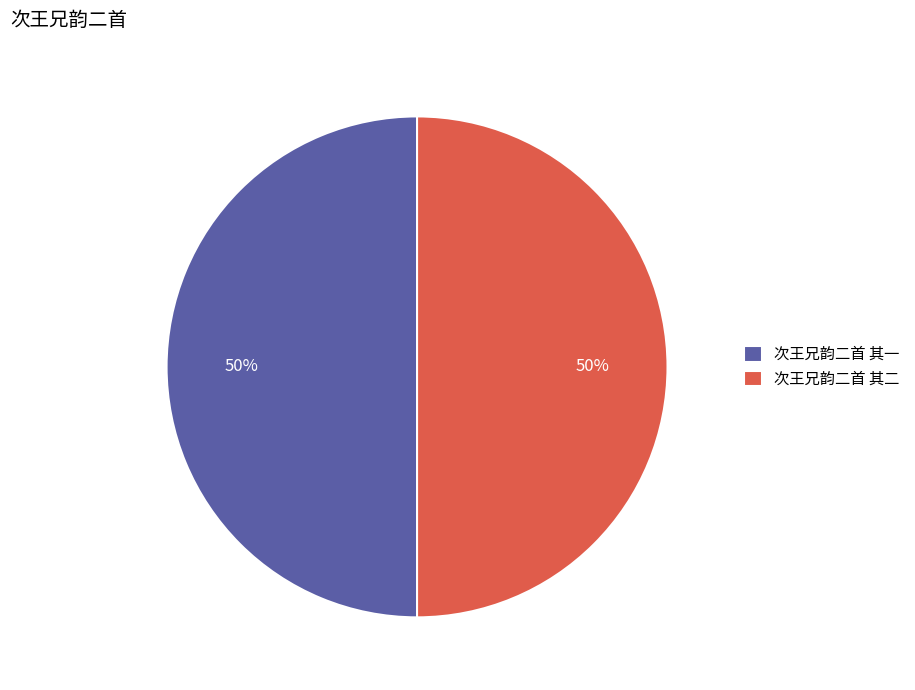

The 次王兄韵二首 其一 slice represents 39% of the pie. True or false?

False